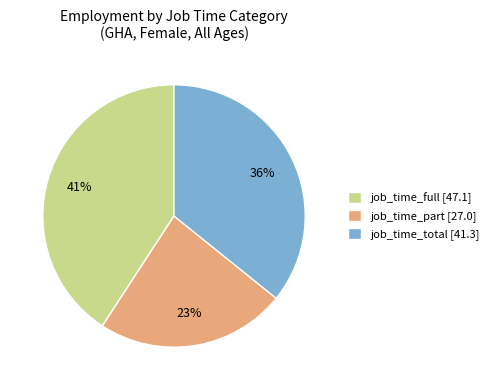

True or false: job_time_full [47.1] accounts for 41% of the total.

True